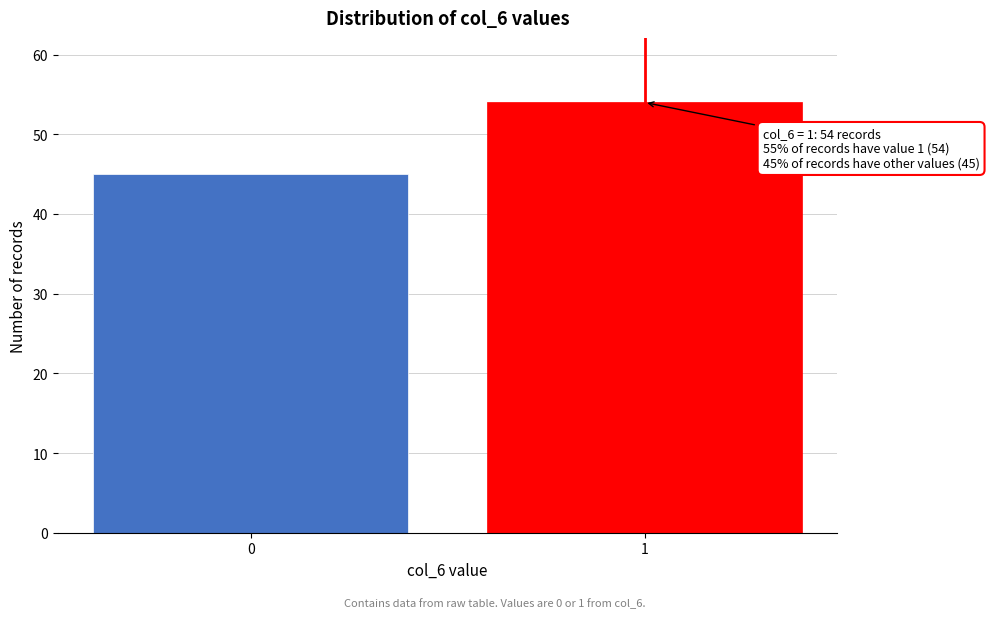

Reading right to left, extract all data points from this chart.

54	45